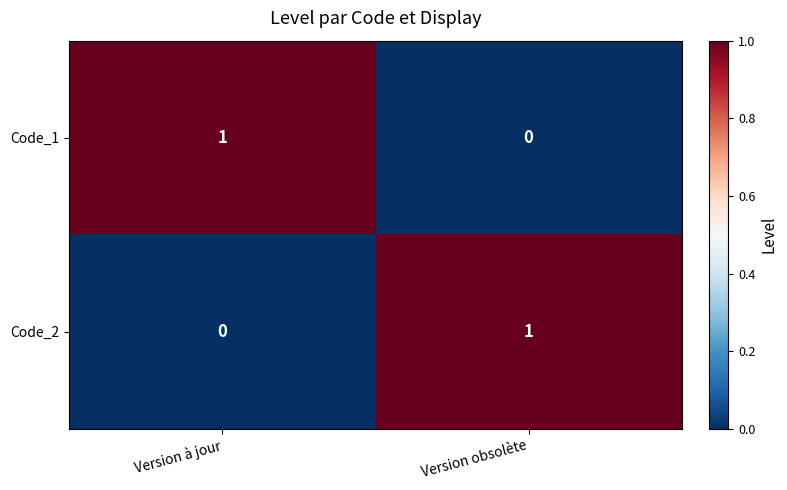

Where is Code_2 nearest to the value 0?

Version à jour